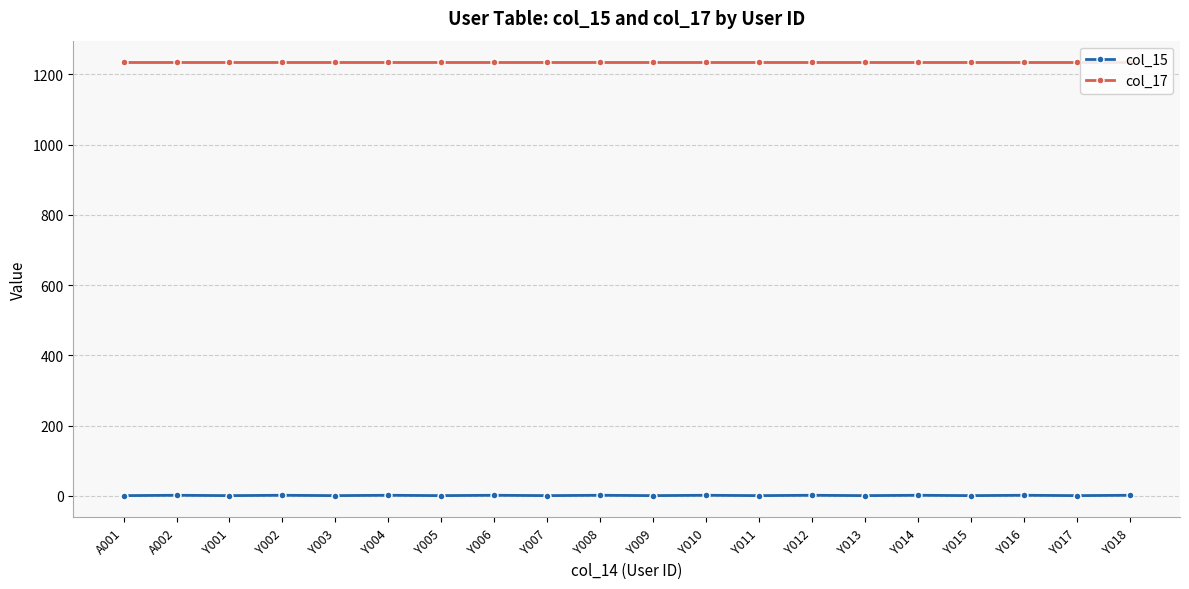

What is the greatest value displayed?

1234